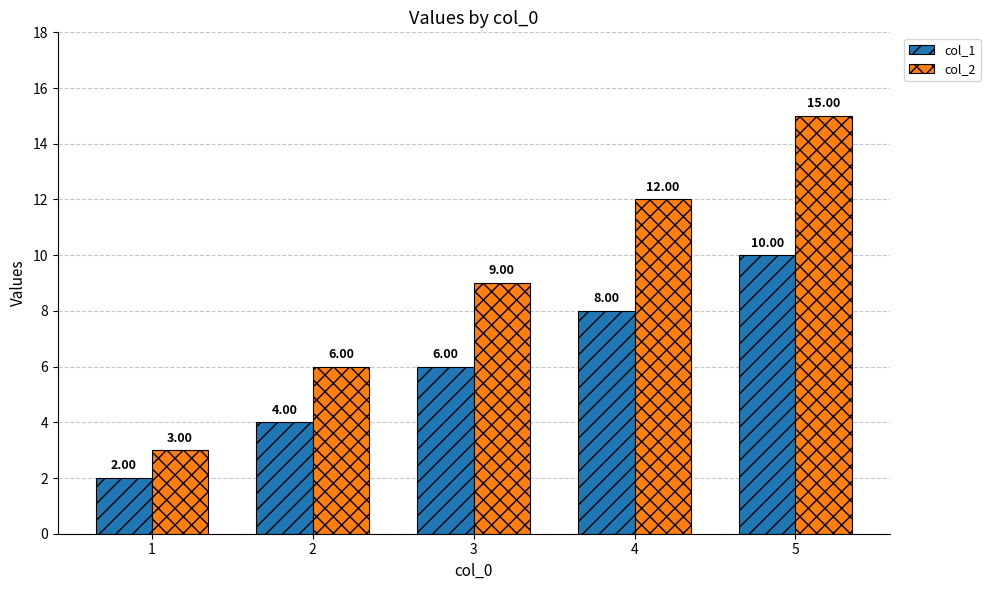

How many groups of bars are there?

5